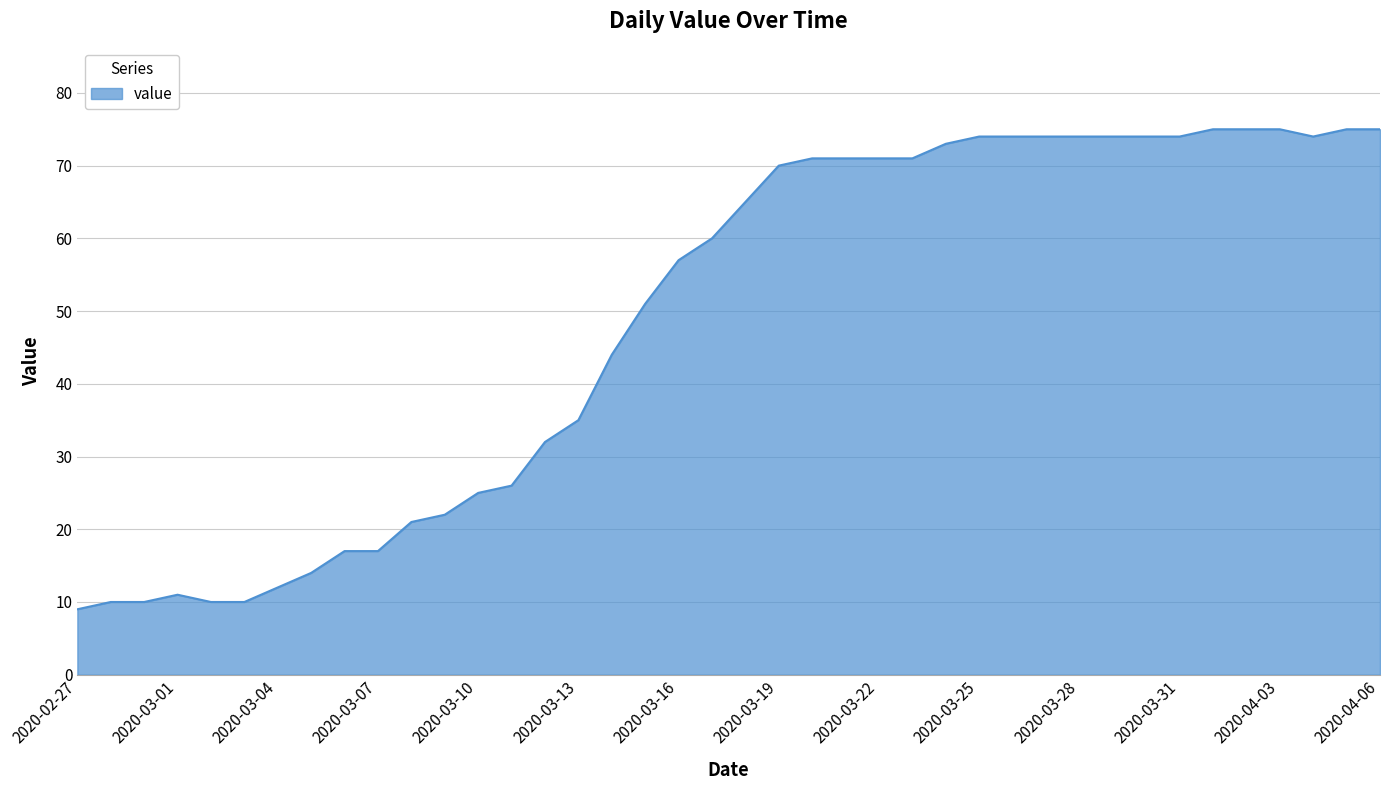

What is the difference between the maximum and minimum values?

66